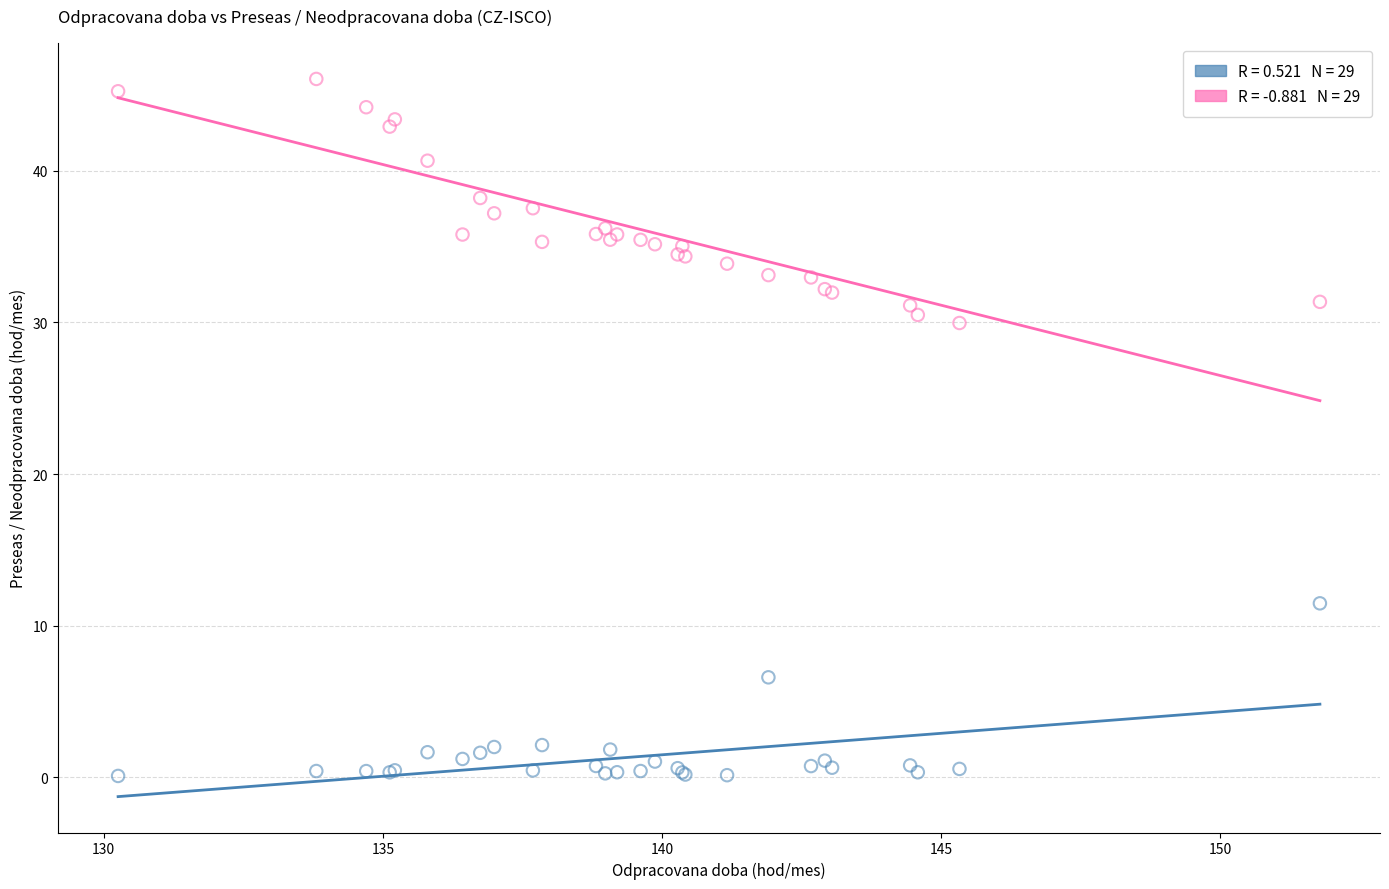

Across all series, what Y value is closest to 23?

30.0